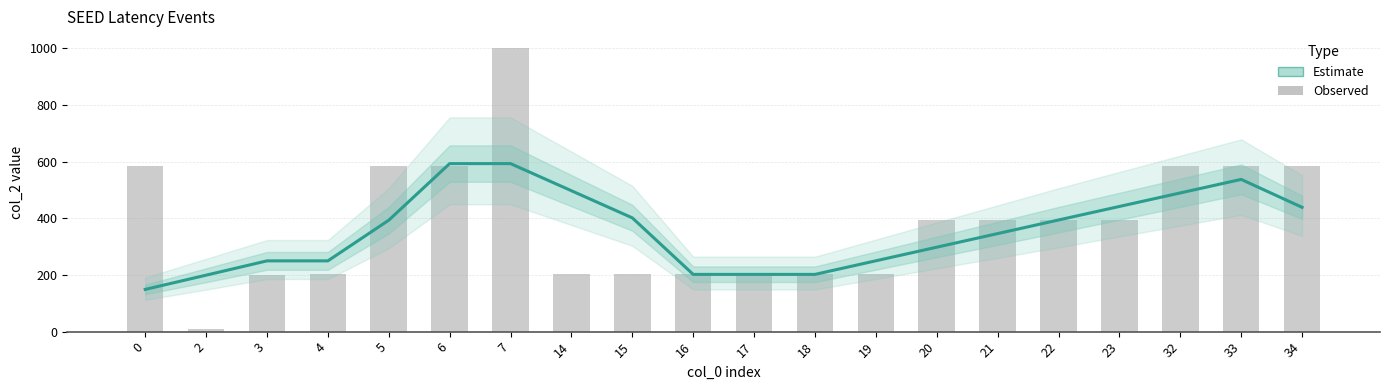

Rank the categories by value from lowest to highest.

2, 3, 4, 14, 15, 16, 17, 18, 19, 20, 21, 22, 23, 0, 5, 6, 32, 33, 34, 7